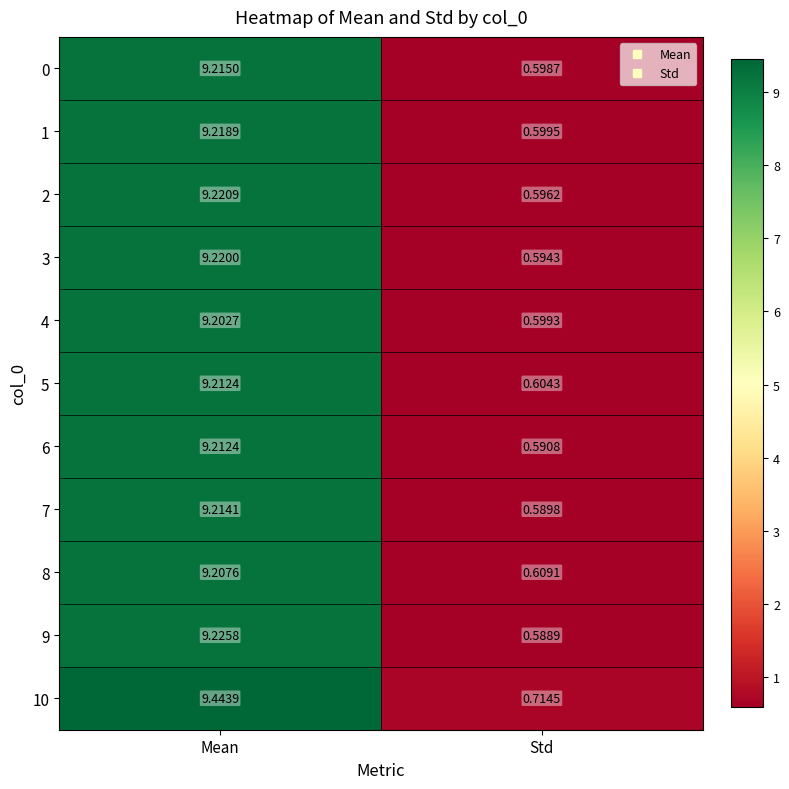

What is the total value across all series at Std?

6.7